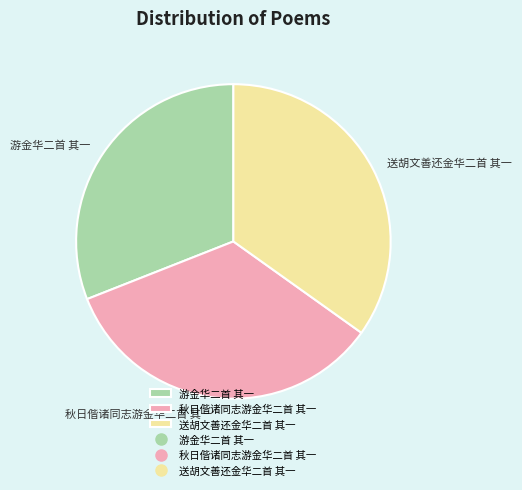

True or false: 秋日偕诸同志游金华二首 其一 accounts for 42% of the total.

False